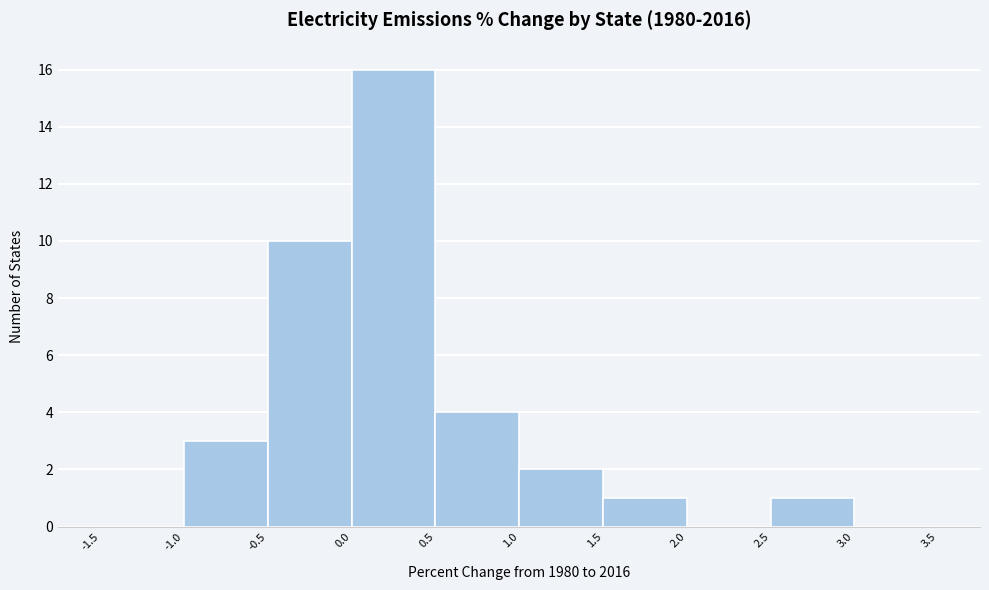

Reading left to right, list every bar in this chart as the range it spans on the x-axis followed by its height. The values are not printed on the chart, so give them approximately, as read against the axis.

-1.5 to -1.0: 0
-1.0 to -0.5: 3
-0.5 to 0.0: 10
0.0 to 0.5: 16
0.5 to 1.0: 4
1.0 to 1.5: 2
1.5 to 2.0: 1
2.0 to 2.5: 0
2.5 to 3.0: 1
3.0 to 3.5: 0